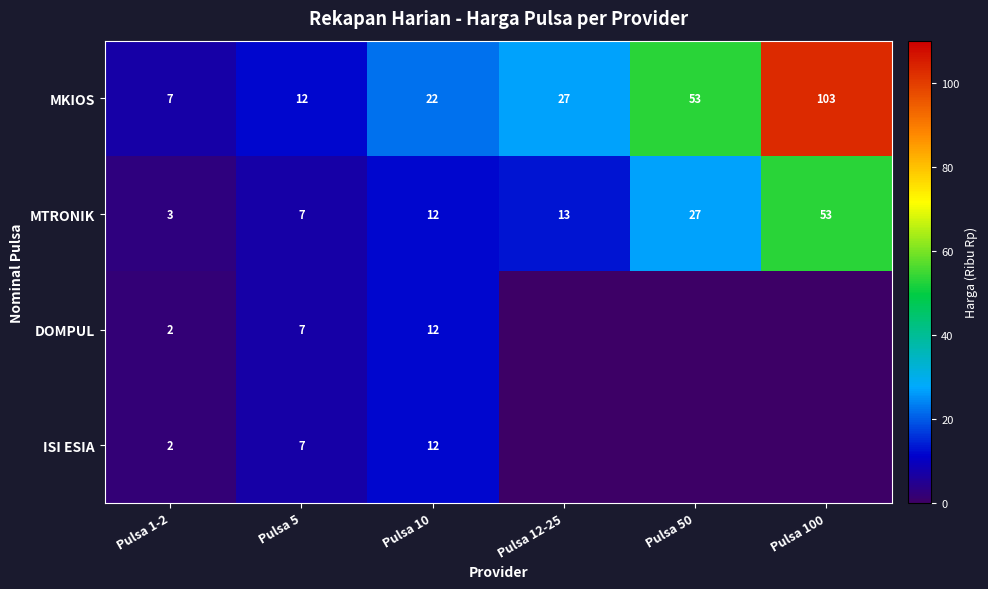

Is the value of MKIOS at Pulsa 5 greater than the value of ISI ESIA at Pulsa 5?

Yes